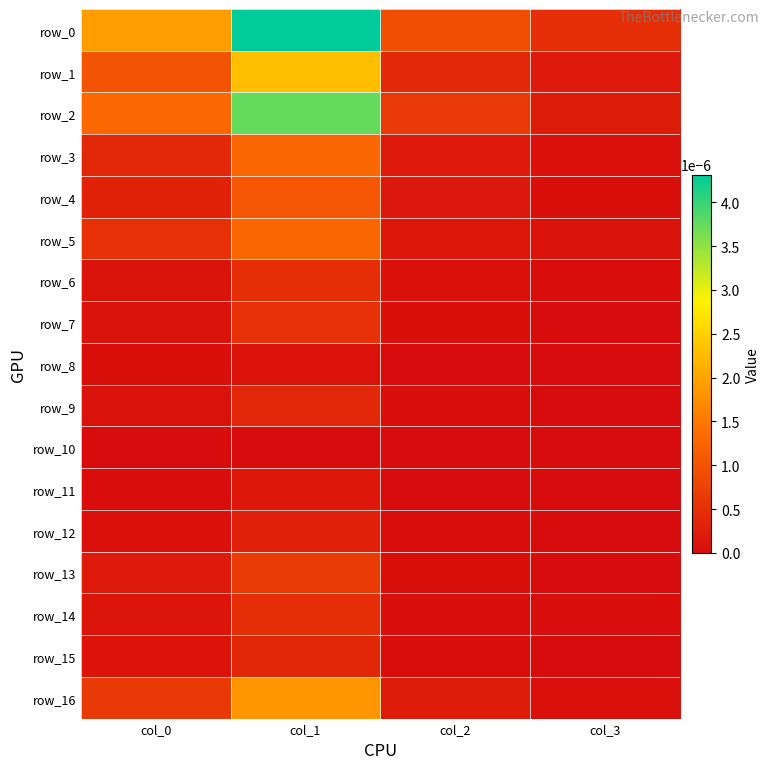

Which category has the lowest value in the row_11 series?

col_2